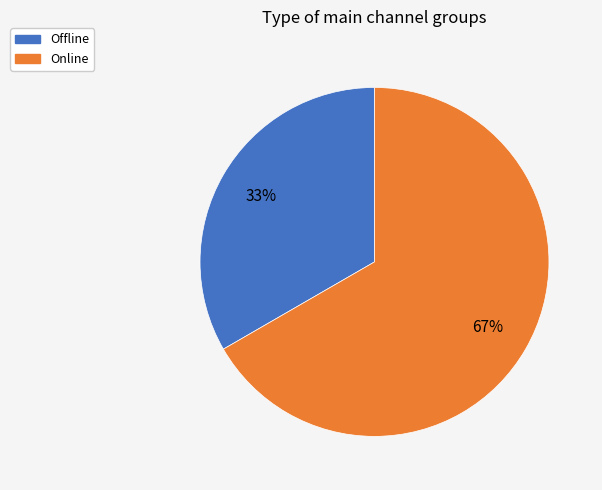

Which category has the biggest portion of the pie?

Online